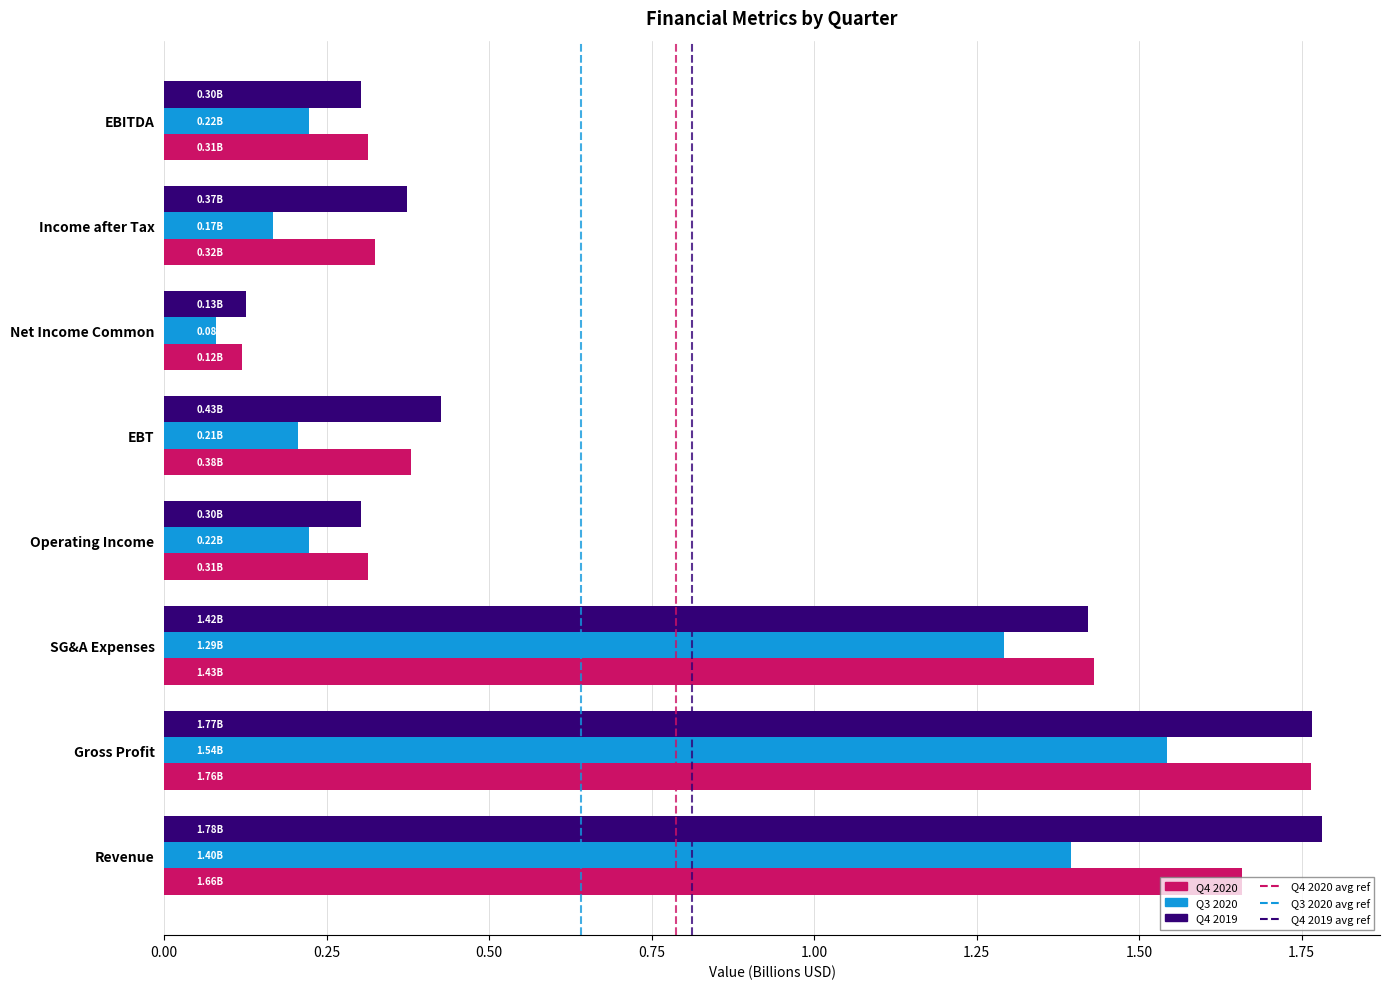

Rank the series at Revenue from lowest to highest value.

Q3 2020, Q4 2020, Q4 2019